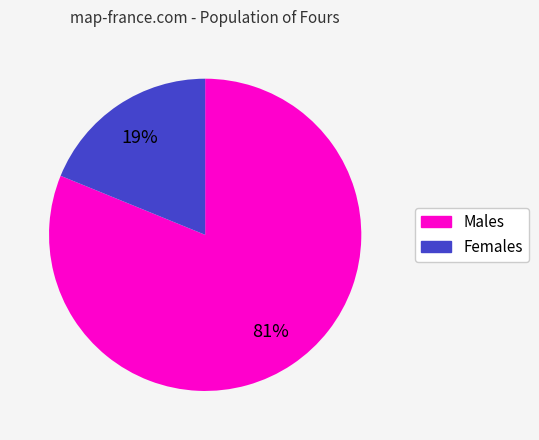

Is there any slice that represents more than half of the pie?

Yes